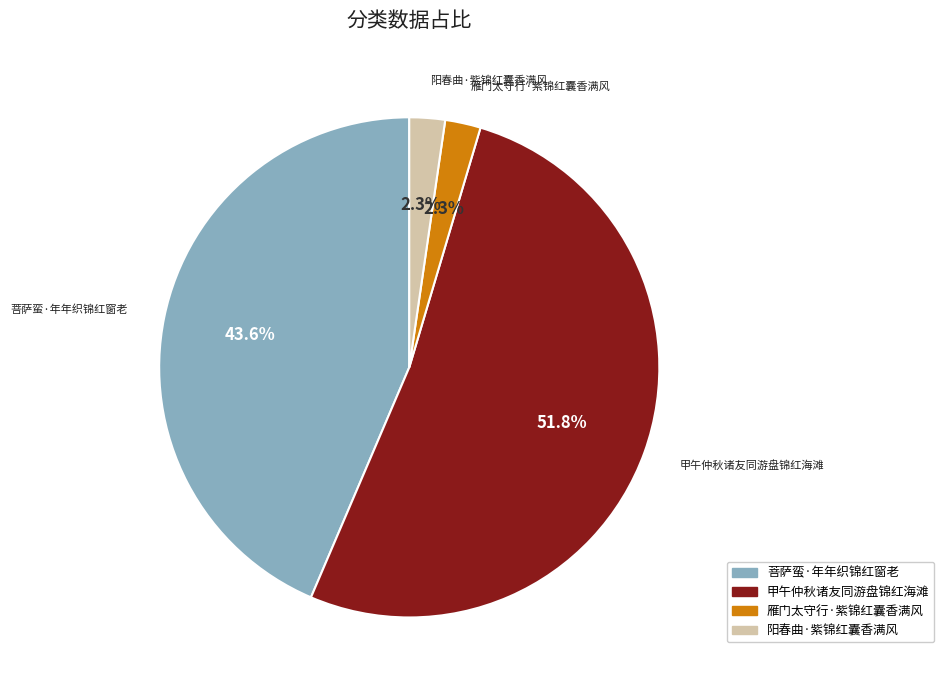

How many slices are in this pie chart?

4